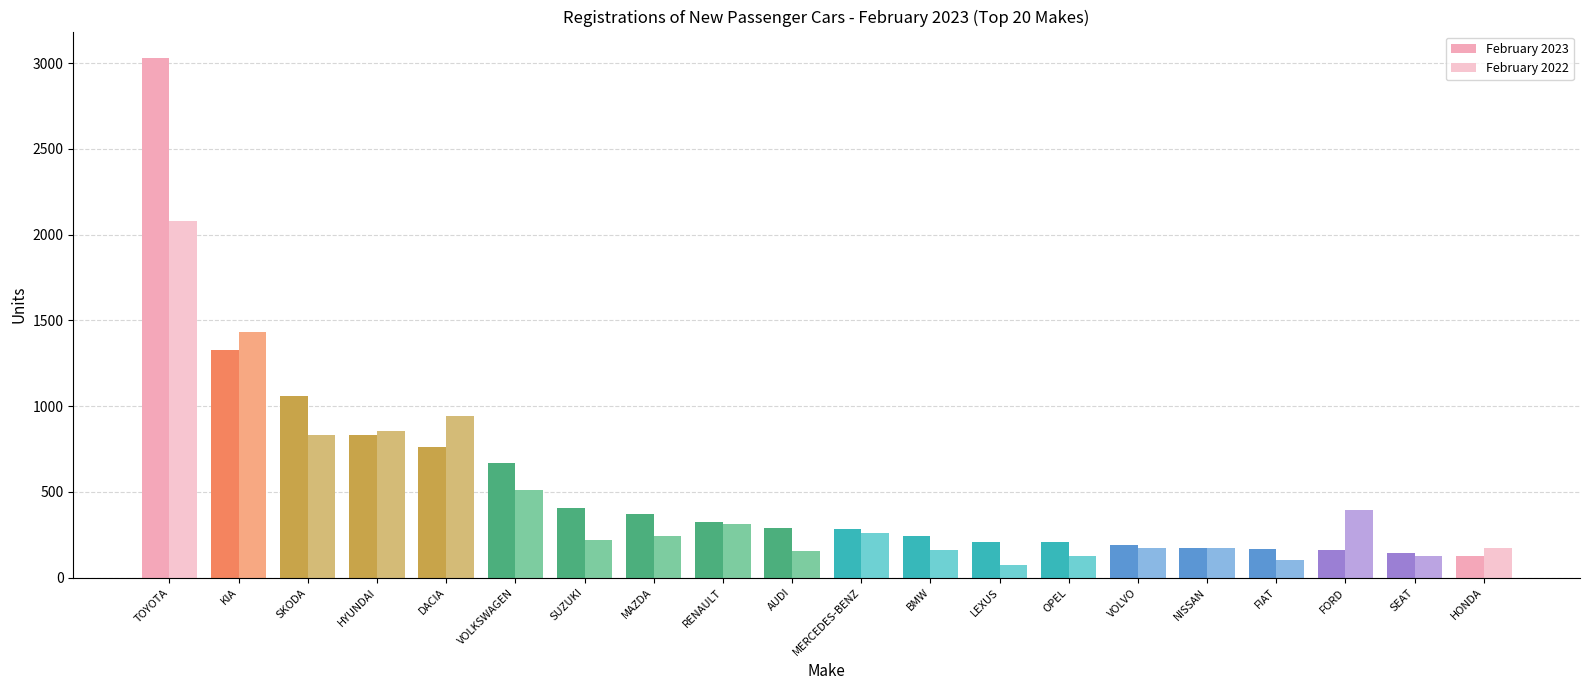

What are all the series names shown in the legend?

February 2023, February 2022